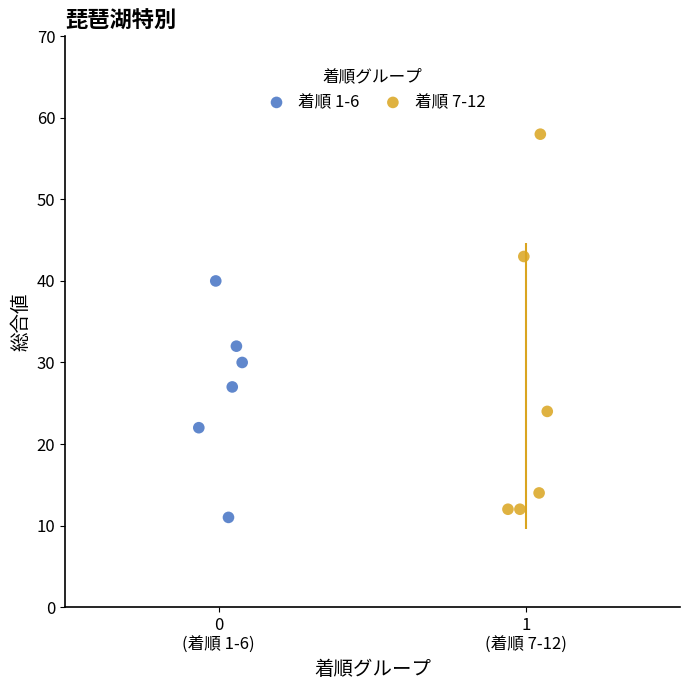

What are all the series names shown in the legend?

着順 1-6, 着順 7-12